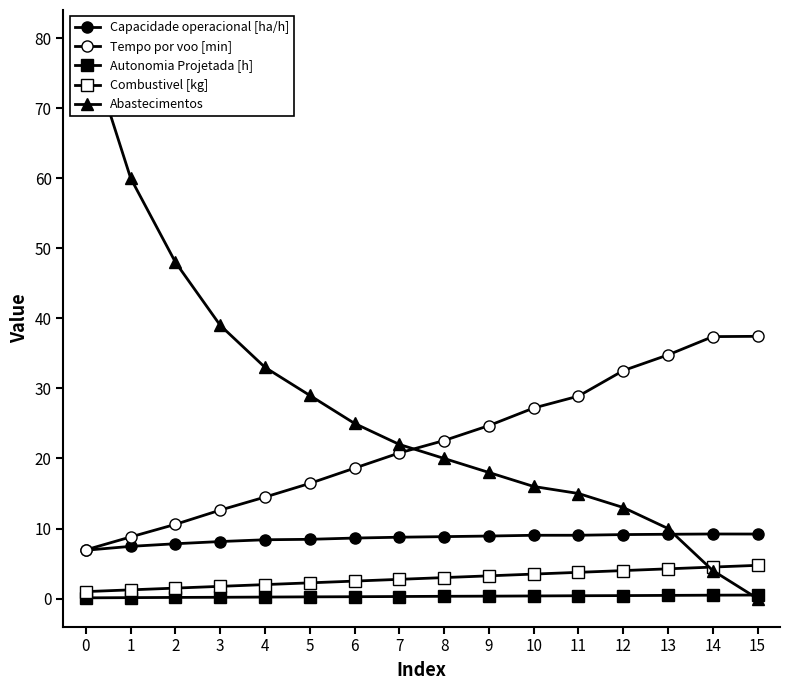

What is the sum of the Tempo por voo [min] values at 9 and 0?

31.7